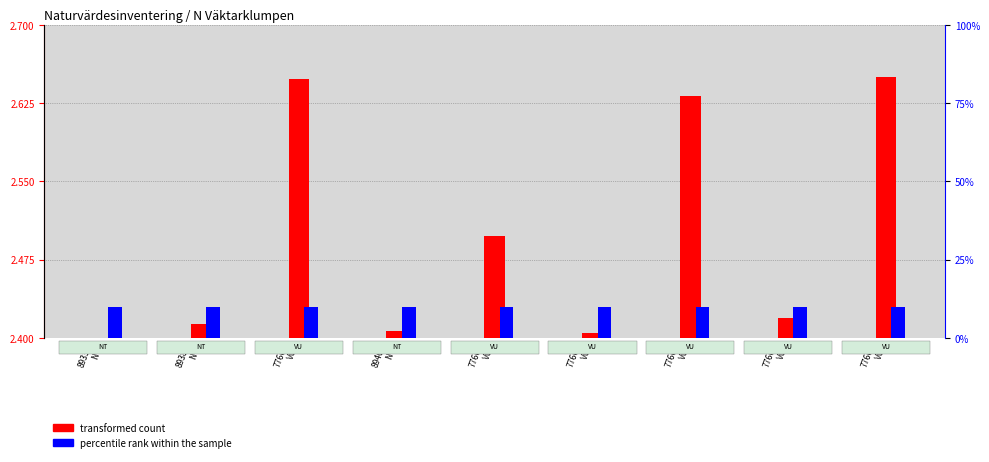

What is the difference between the second highest and second lowest values in the transformed count series?

0.2